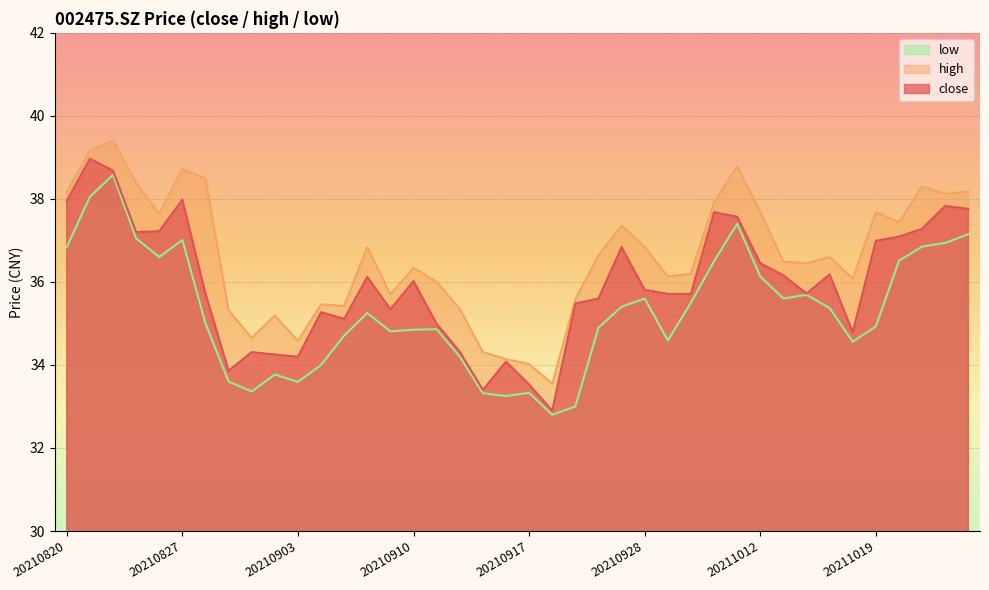

Is the value of low at 20210827 greater than the value of high at 20210928?

Yes